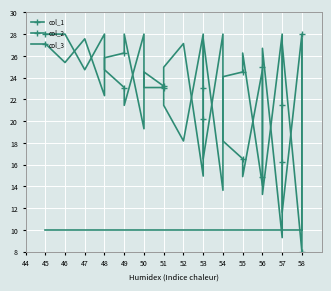

What is the spread (max minus min) of values at 48?

18.0